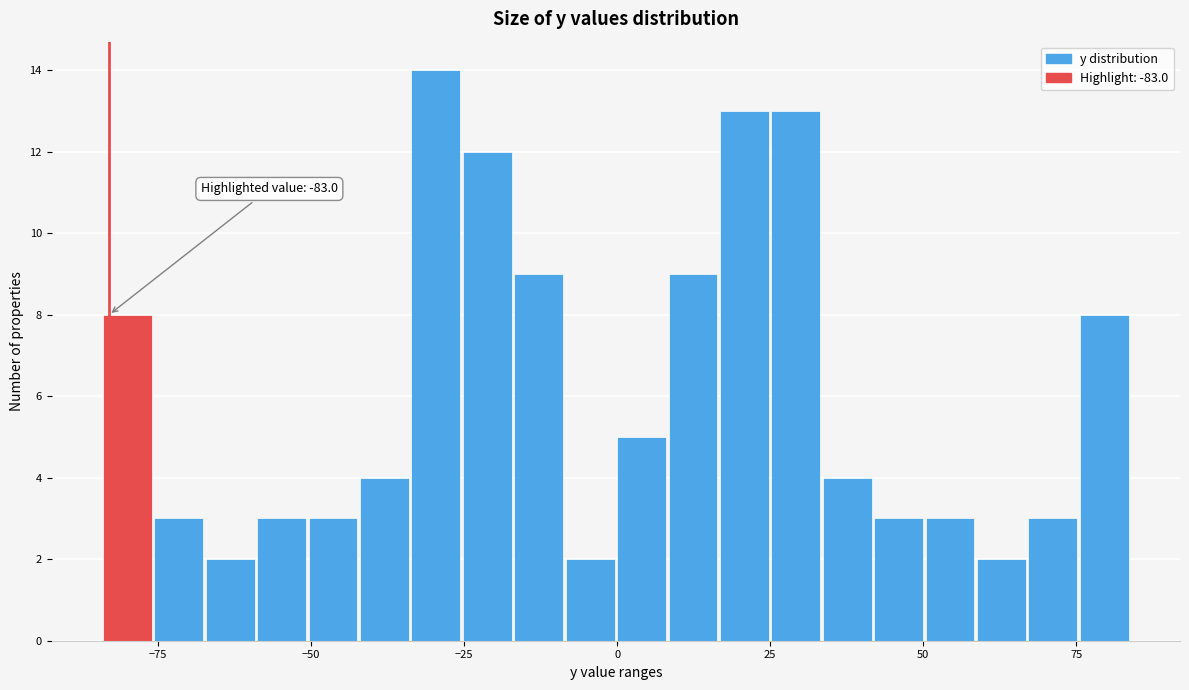

Read against the x-axis, roughly where is the centre of the tallest bar?

-30